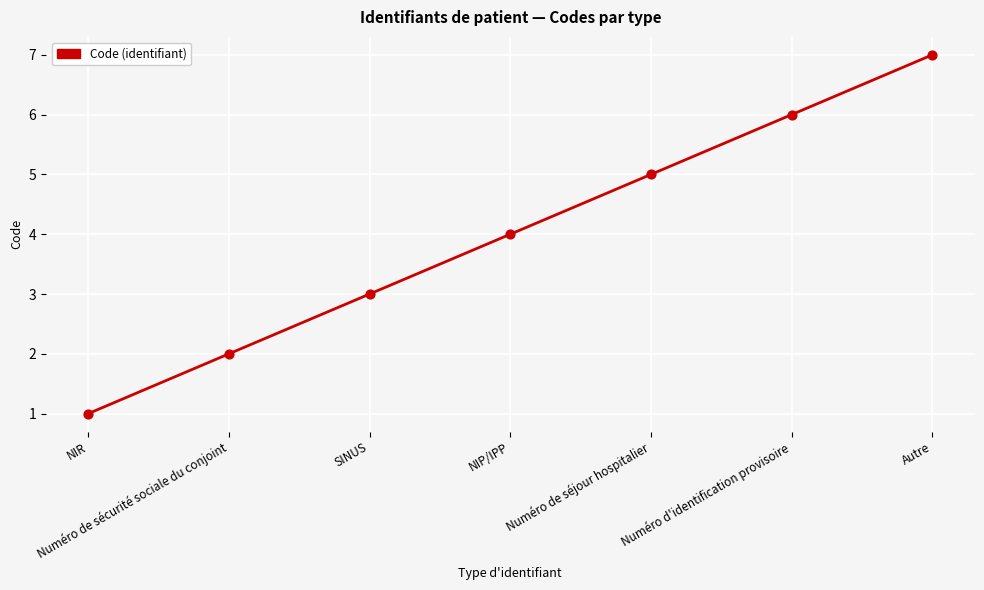

What is the ratio of the value at SINUS to the value at Numéro de sécurité sociale du conjoint?

1.5